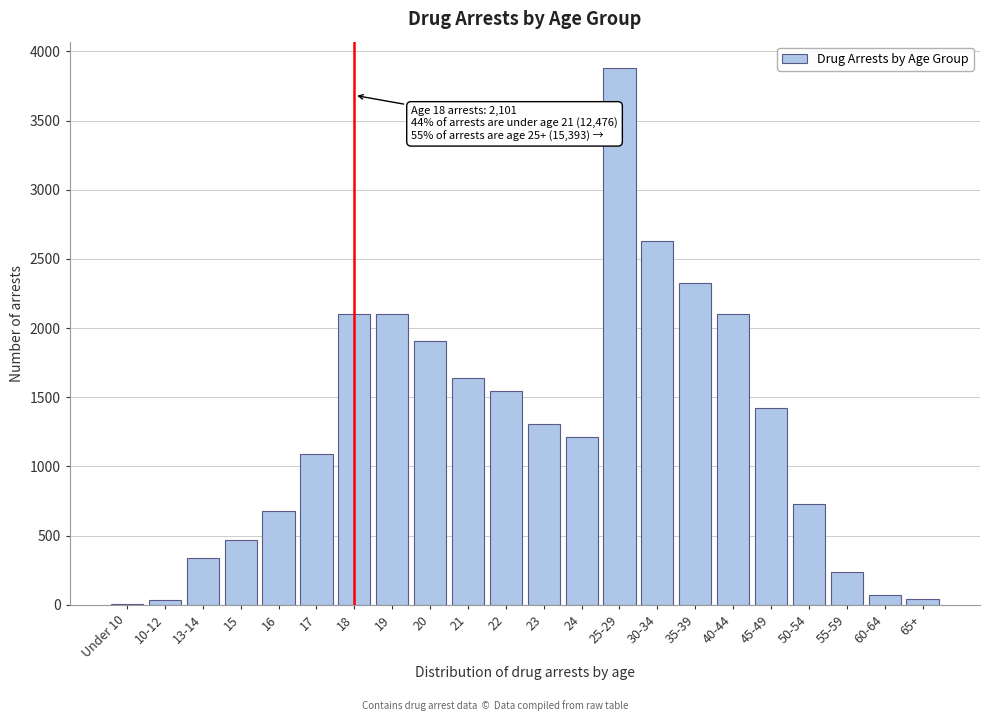

Is it true that the value at 22 is 2643?

False